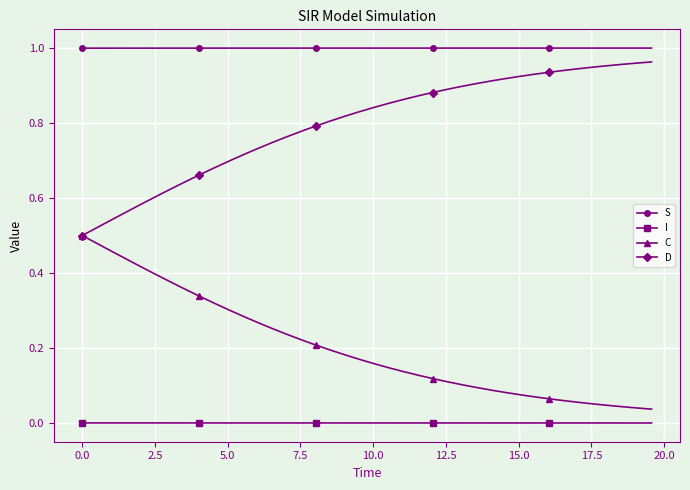

What are all the series names shown in the legend?

S, I, C, D